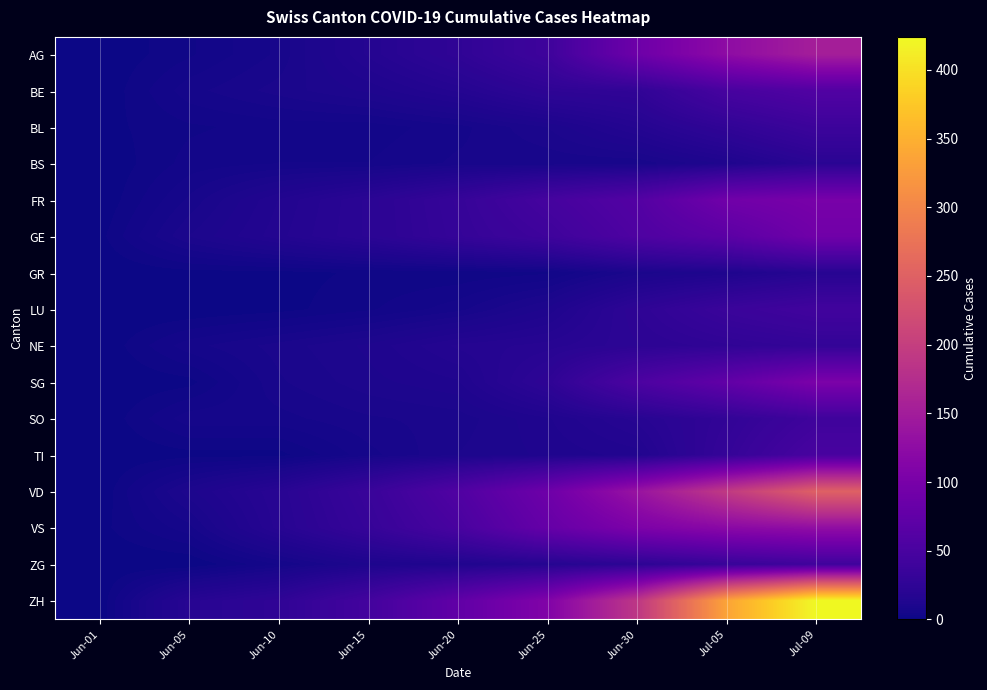

What is the total value across all series at Jul-05?

1267